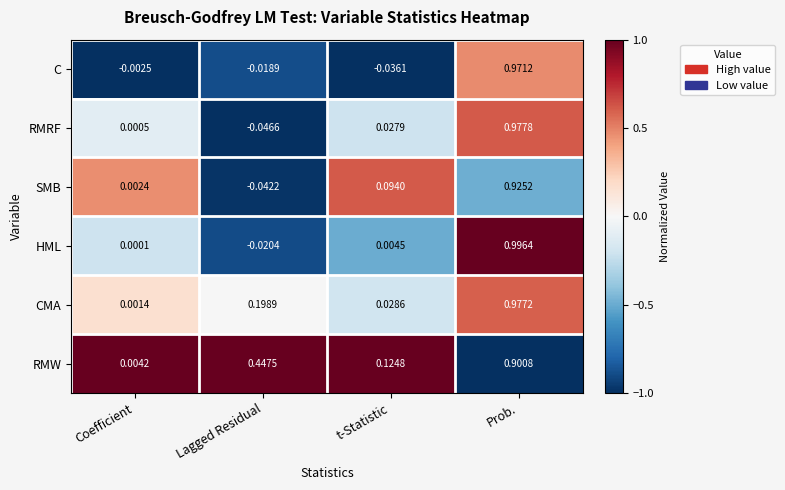

At which label does RMRF first exceed 0?

Coefficient